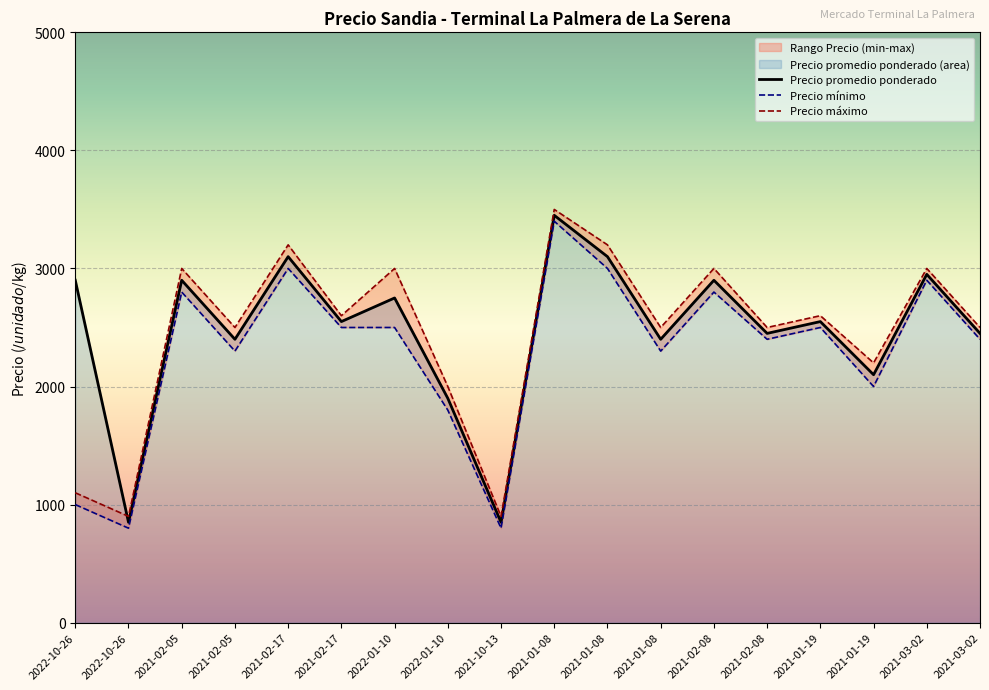

What is the sum of the Precio mínimo values at 2021-01-08 and 2021-01-08?

5300